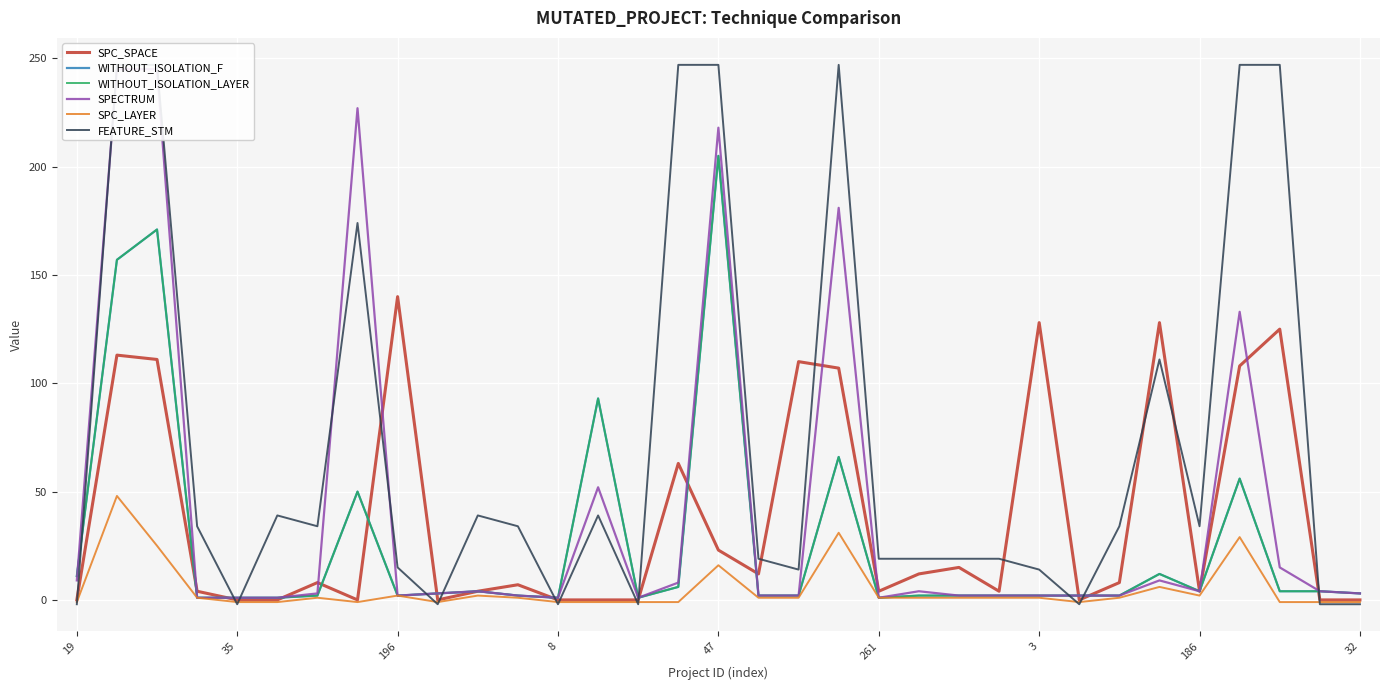

True or false: WITHOUT_ISOLATION_F and SPECTRUM cross at least once.

True